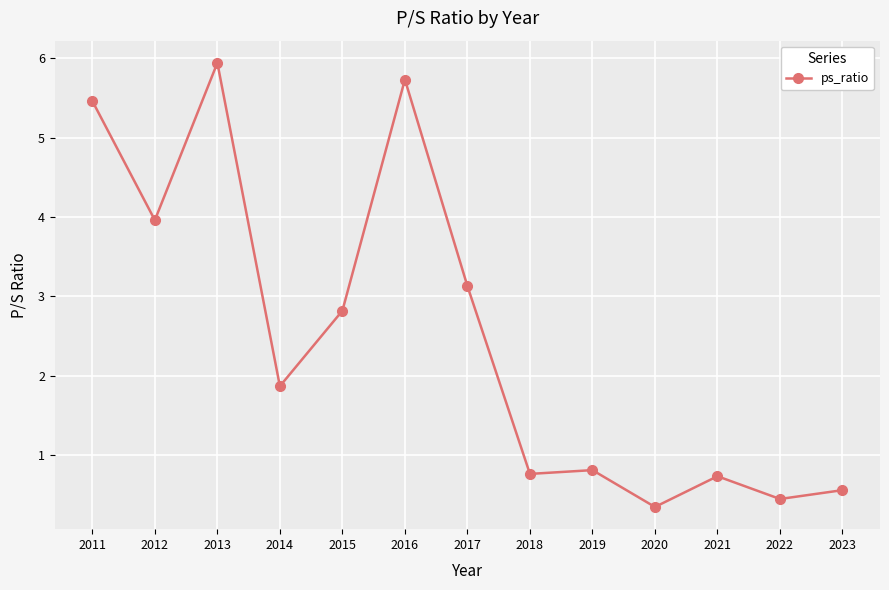

The chart shows a value of 1.3 at 2015. True or false?

False